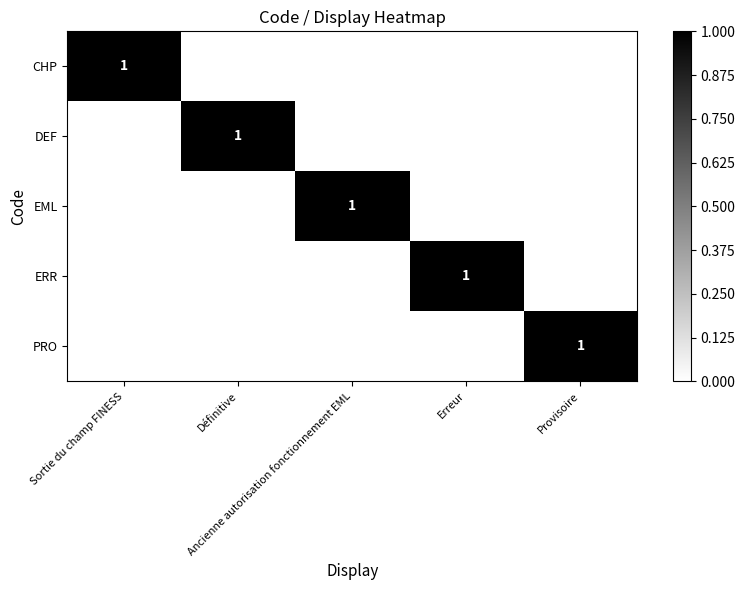

Where is DEF nearest to the value 0?

Sortie du champ FINESS